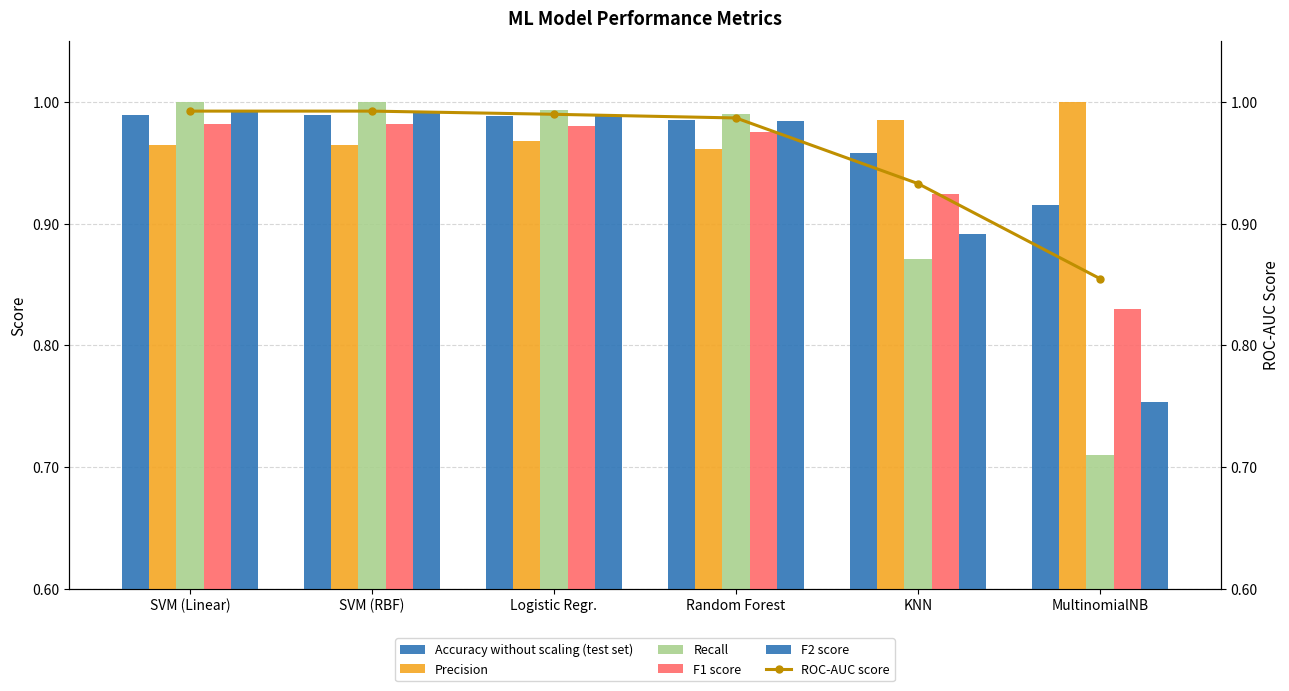

What position from the left is MultinomialNB?

6